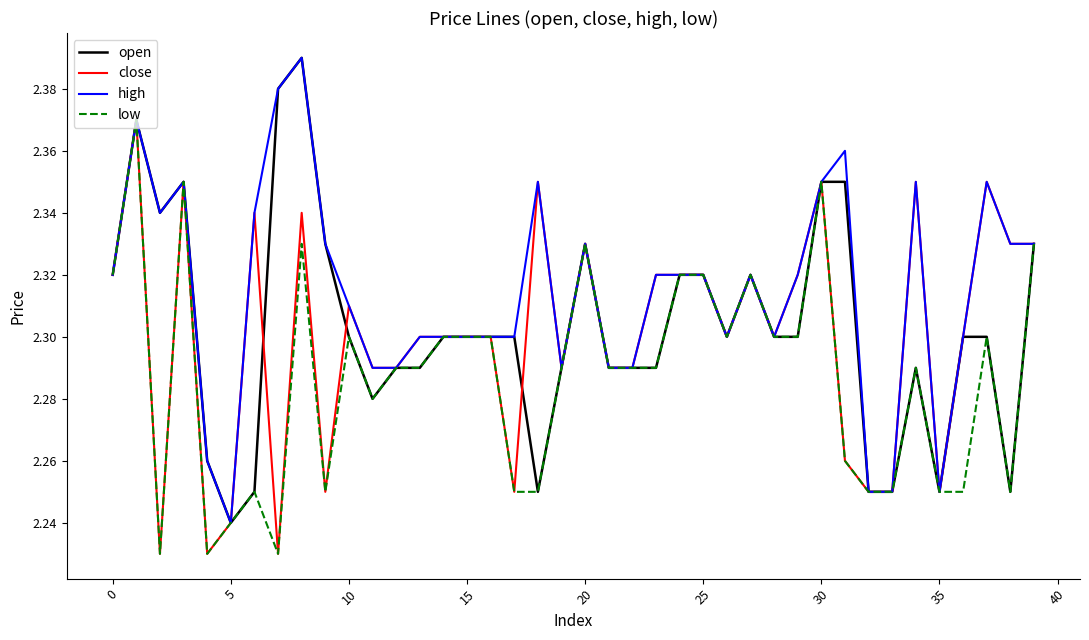

How many series are shown in this chart?

4